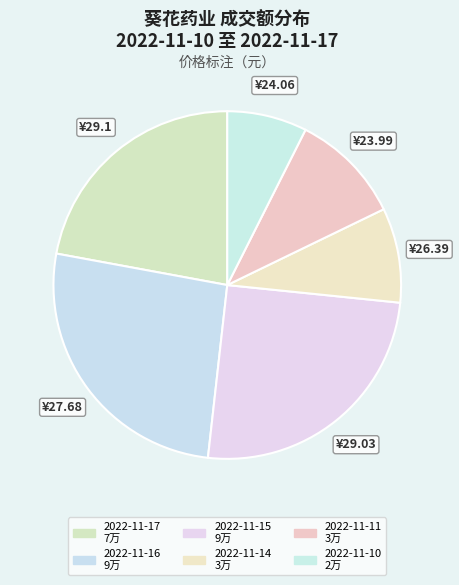

How many slices are in this pie chart?

6